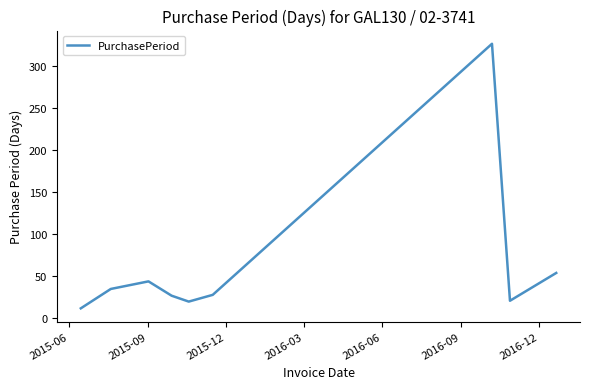

What is the average value?

63